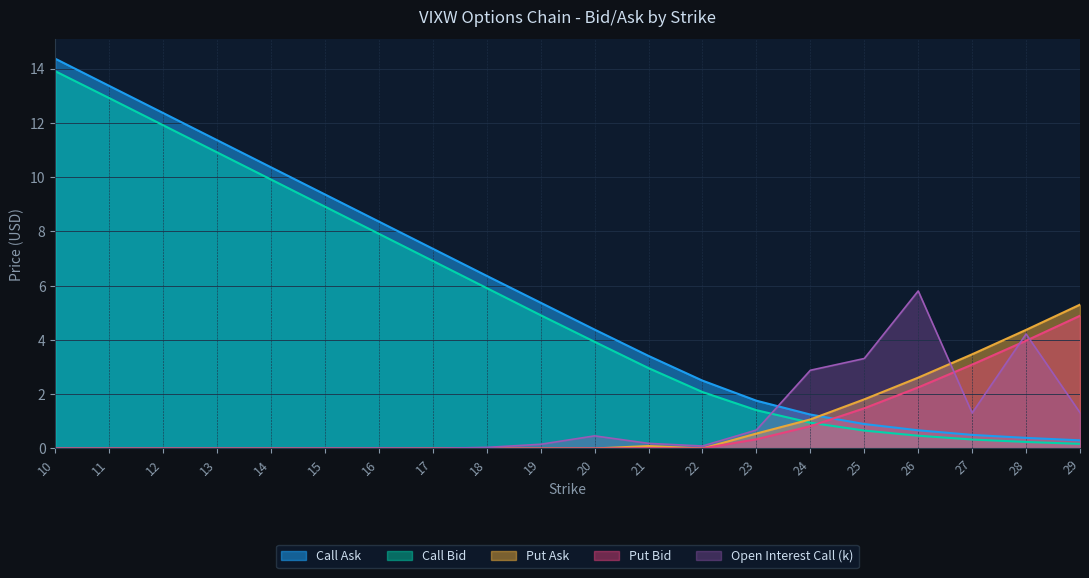

What are all the series names shown in the legend?

Call Ask, Call Bid, Put Ask, Put Bid, Open Interest Call (k)